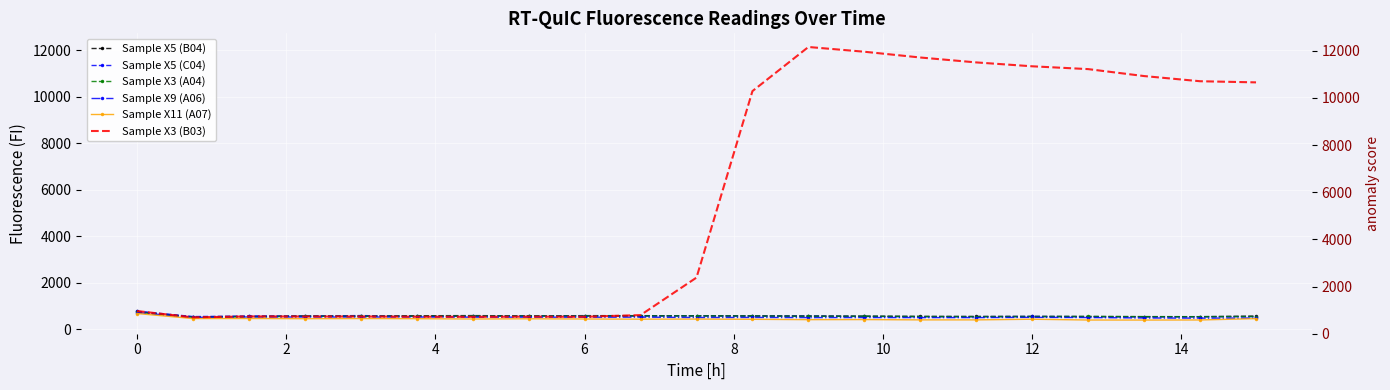

Reading left to right, extract all data points from this chart.

Sample X5 (B04): 762	529	557	567	566	579	585	573	583	582	578	574	567	559	549	548	548	544	541	538	563
Sample X5 (C04): 773	544	561	566	586	550	558	575	579	567	572	563	566	549	541	541	548	541	534	539	543
Sample X3 (A04): 726	508	533	557	557	562	565	571	567	572	573	568	556	557	546	539	545	549	539	539	546
Sample X9 (A06): 718	509	526	524	523	524	518	518	515	519	502	505	500	502	500	500	510	502	483	476	479
Sample X11 (A07): 675	458	460	452	458	452	439	448	439	432	435	426	411	414	401	401	429	395	393	397	455
Sample X3 (B03): 781	509	549	546	547	539	533	541	535	607	2219	10235	12131	11927	11679	11468	11301	11180	10881	10659	10610